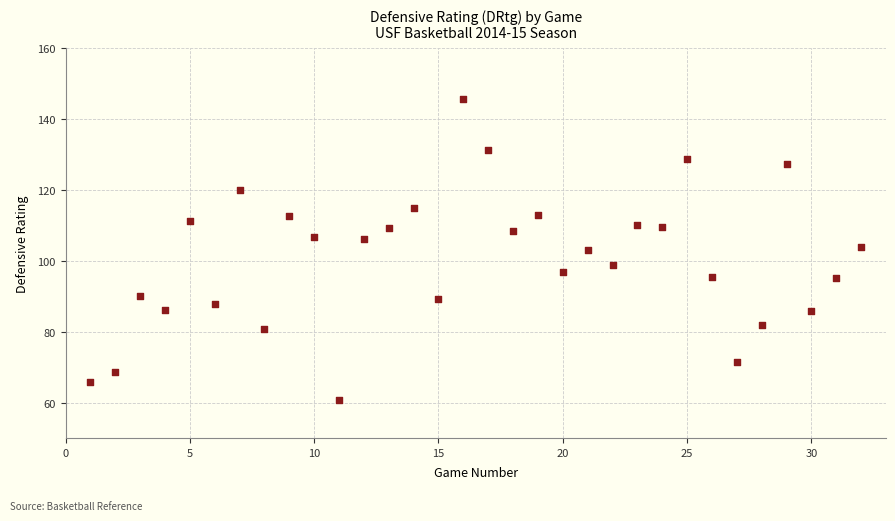

What is the range of Y values (max minus min)?

85.0